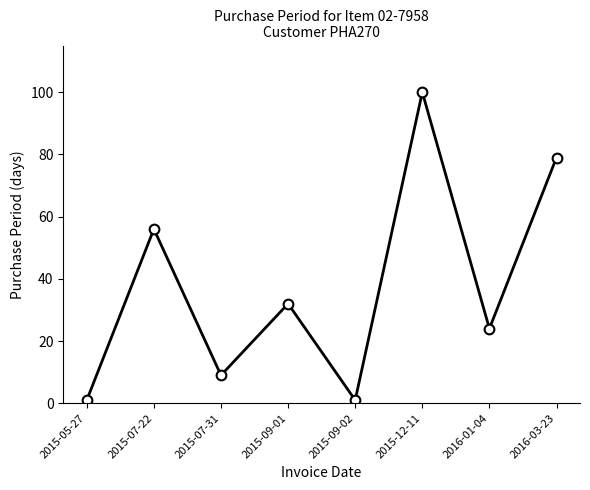

Reading left to right, extract all data points from this chart.

1	56	9	32	1	100	24	79